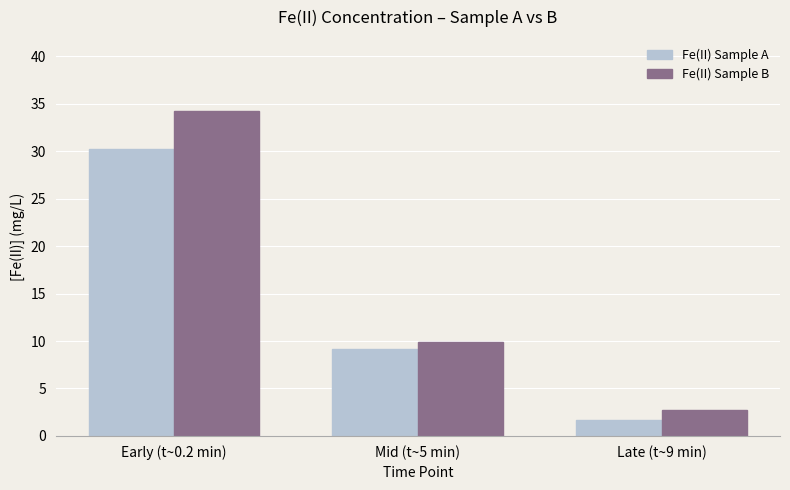

List the labels in order of Fe(II) Sample A value, largest first.

Early (t~0.2 min), Mid (t~5 min), Late (t~9 min)